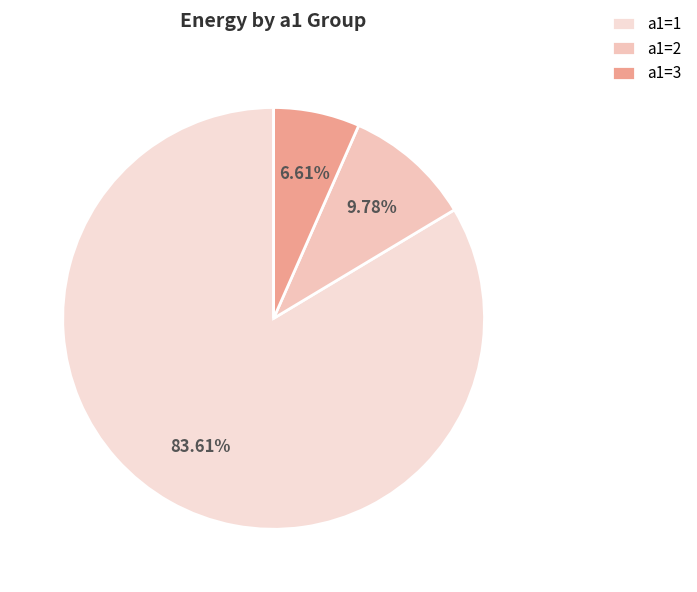

Count the number of slices in the pie.

3